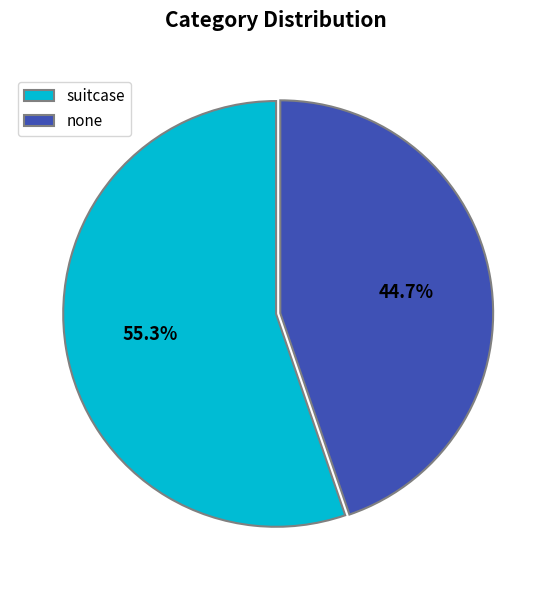

Which has a higher value, suitcase or none?

suitcase